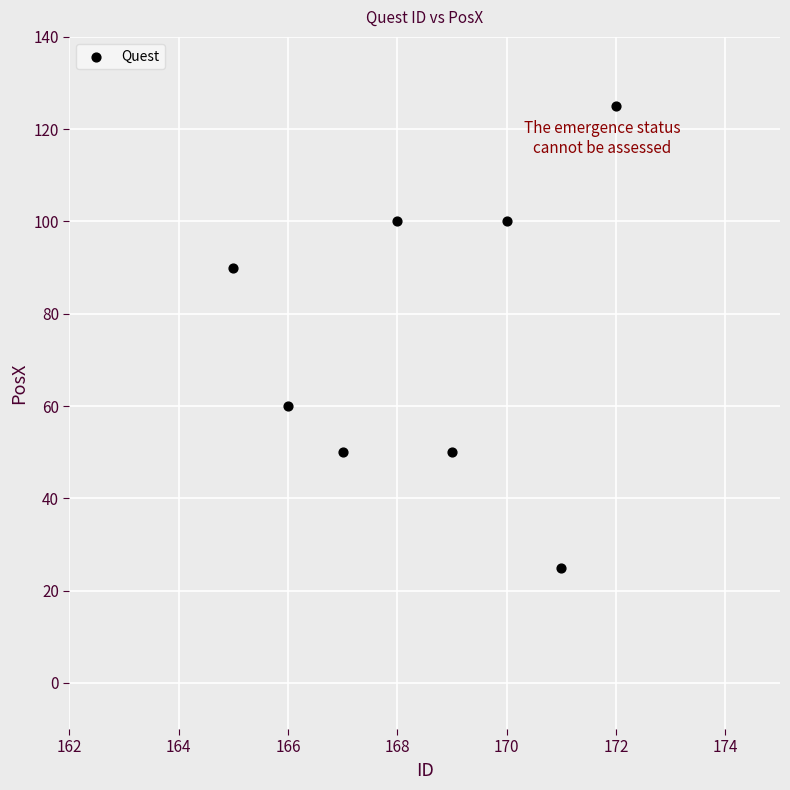

What is the range of X values (max minus min)?

7